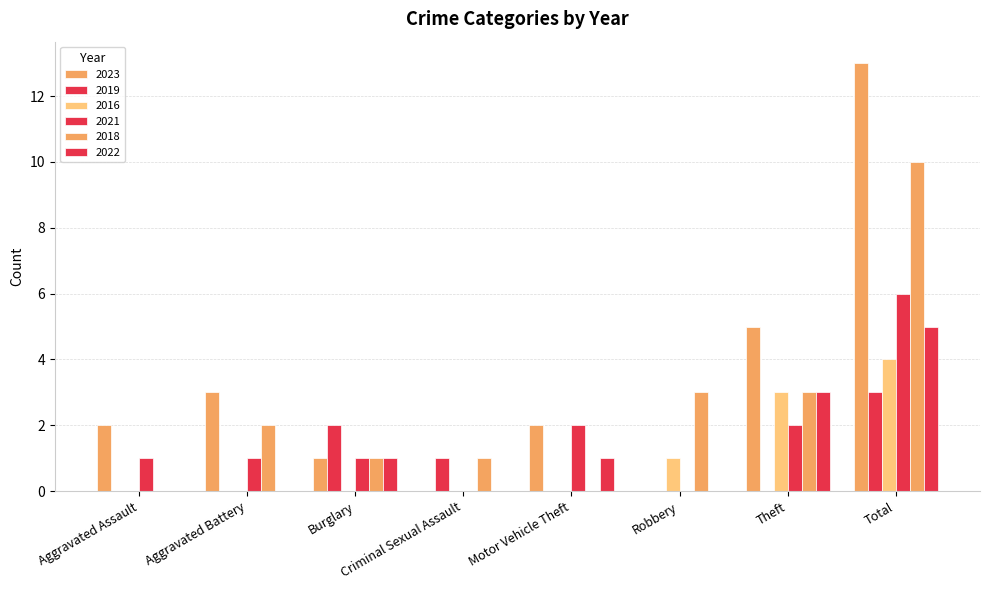

Reading right to left, transcribe all the data shown in this chart.

2023: 13	5	0	2	0	1	3	2
2019: 3	0	0	0	1	2	0	0
2016: 4	3	1	0	0	0	0	0
2021: 6	2	0	2	0	1	1	1
2018: 10	3	3	0	1	1	2	0
2022: 5	3	0	1	0	1	0	0